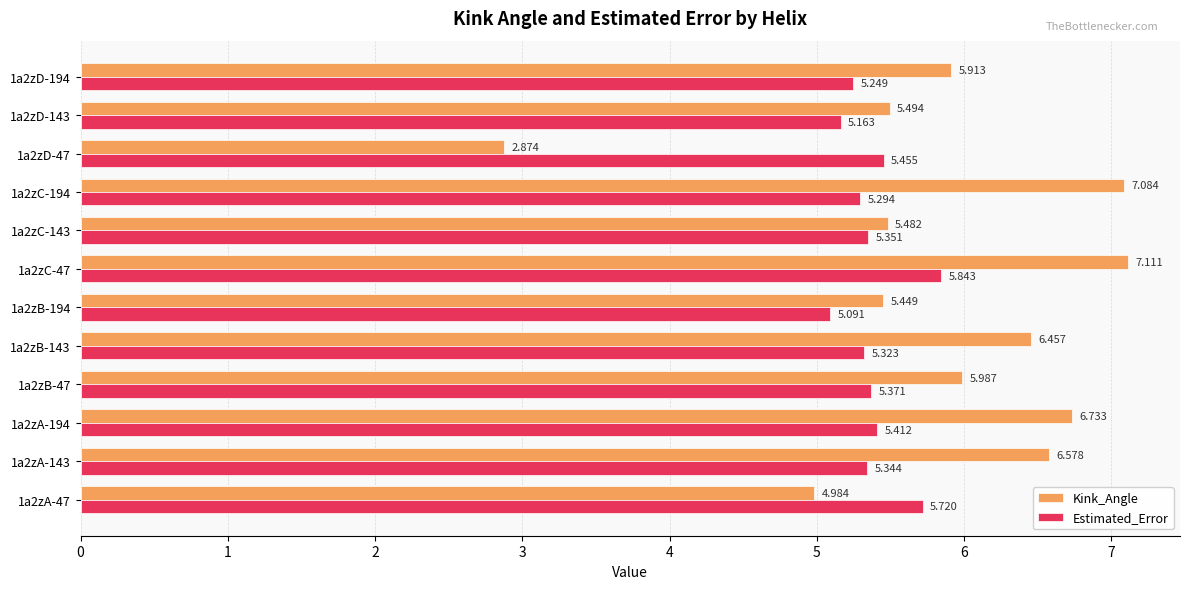

Rank the series by their average value, from highest to lowest.

Kink_Angle, Estimated_Error